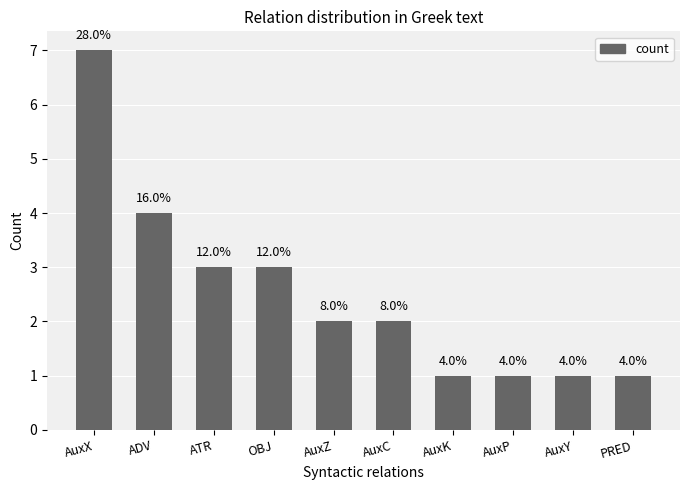

How many bars are there in total?

10